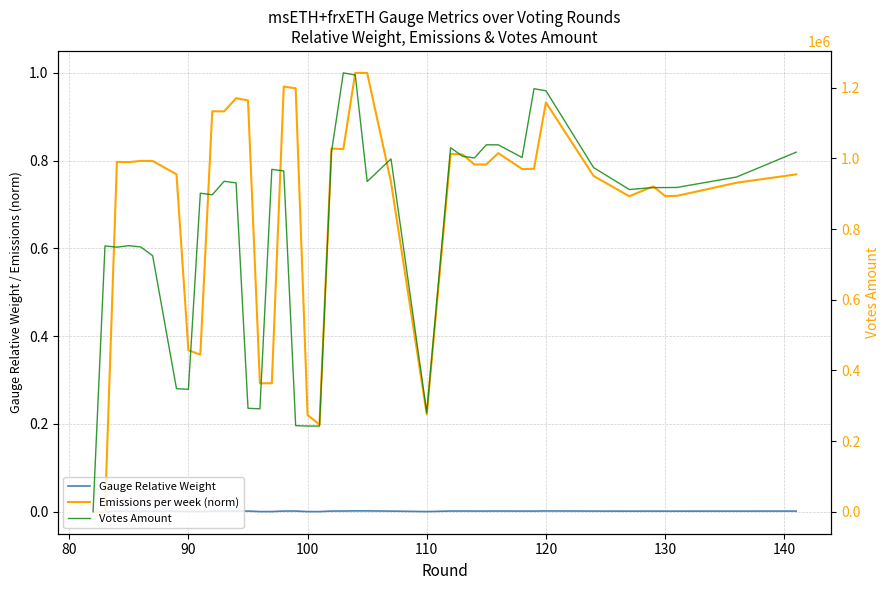

What is the maximum value shown in the chart?

1242029.3